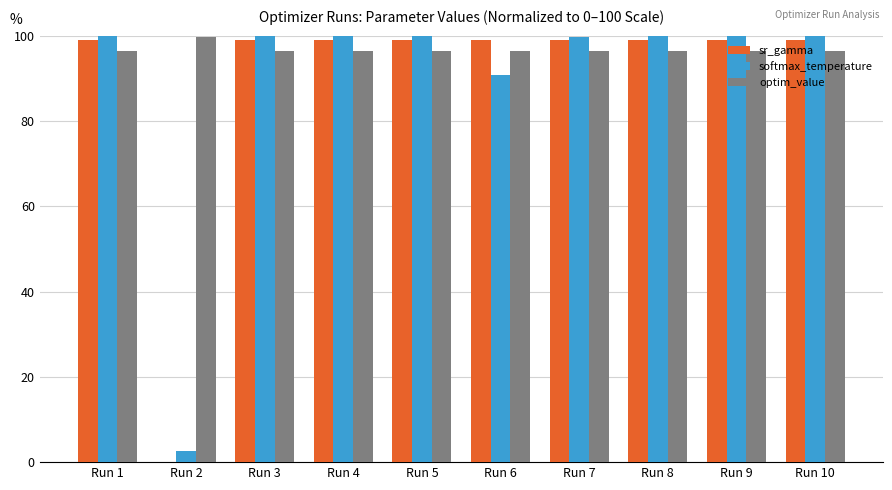

Which series has the largest total across all categories?

optim_value